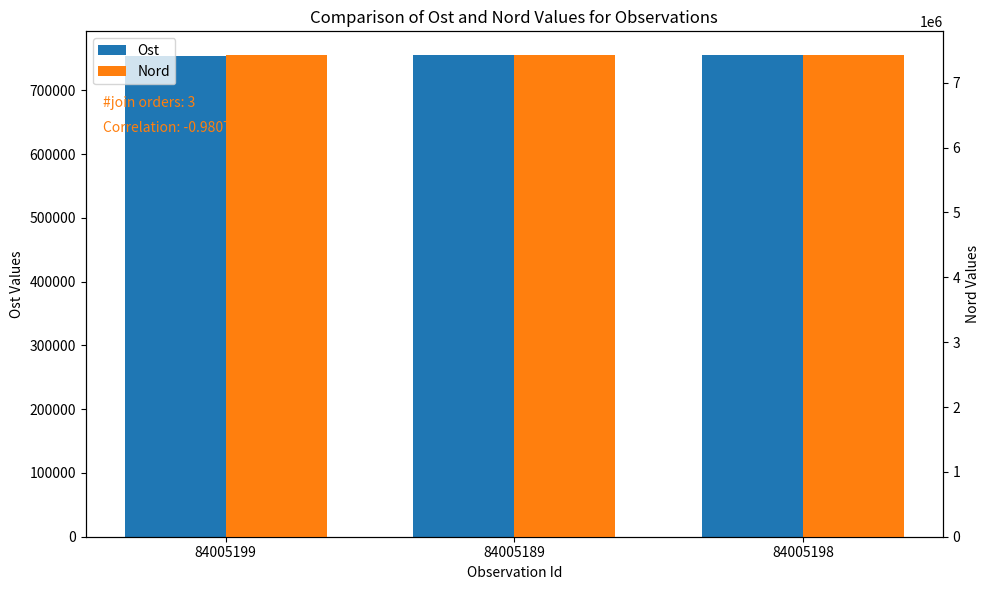

Reading right to left, extract all data points from this chart.

Ost: 754919.9	754959.2	754711.9
Nord: 7421187.1	7421195.2	7421335.8